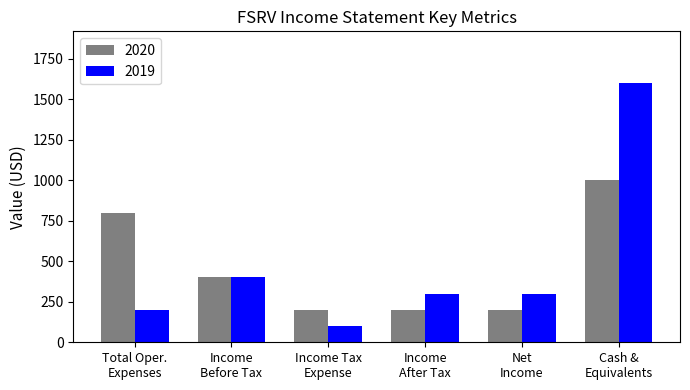

Which series has the widest spread of values?

2019